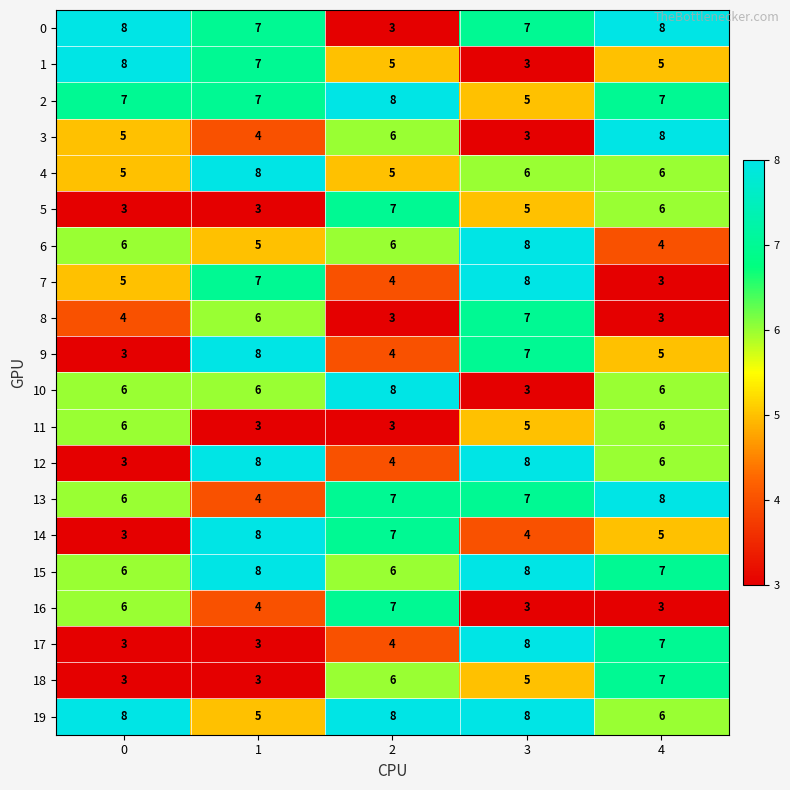

True or false: 15 has a value of 8 at 1.

True